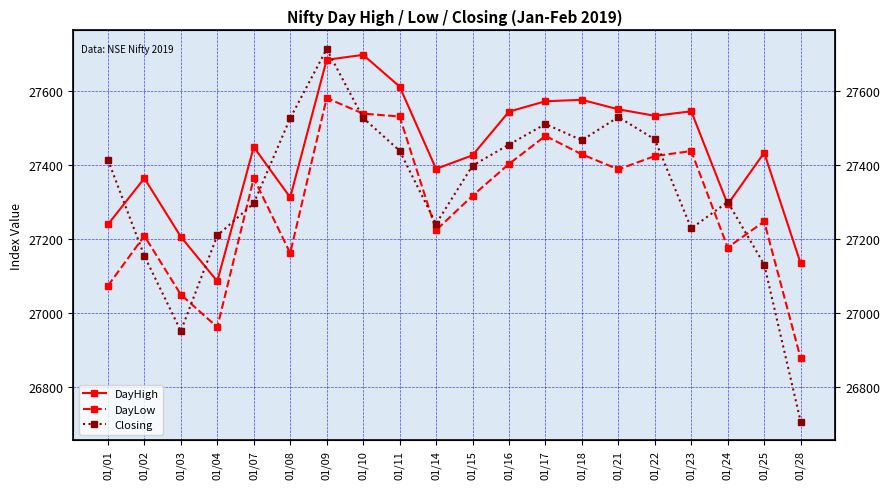

At which category is the sum across all series the highest?

01/09